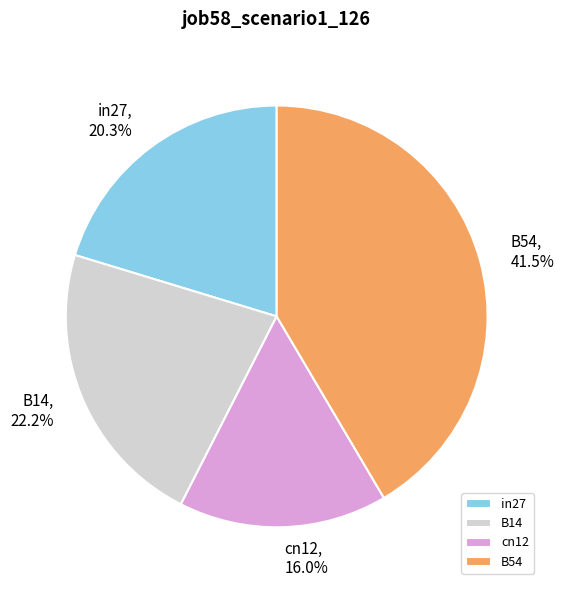

How many segments does this pie chart have?

4